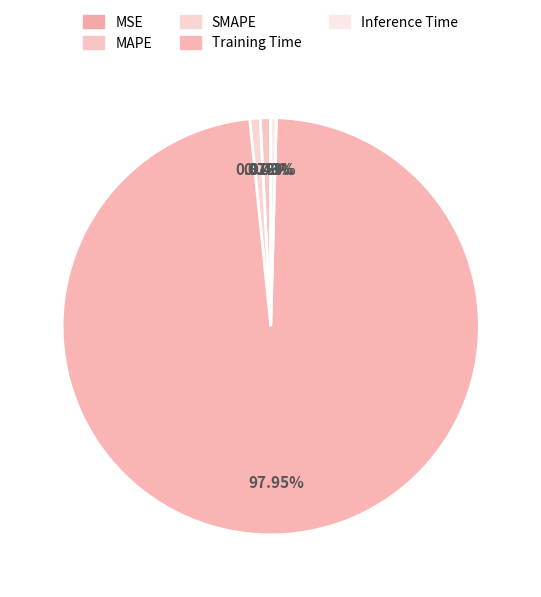

How many segments does this pie chart have?

5